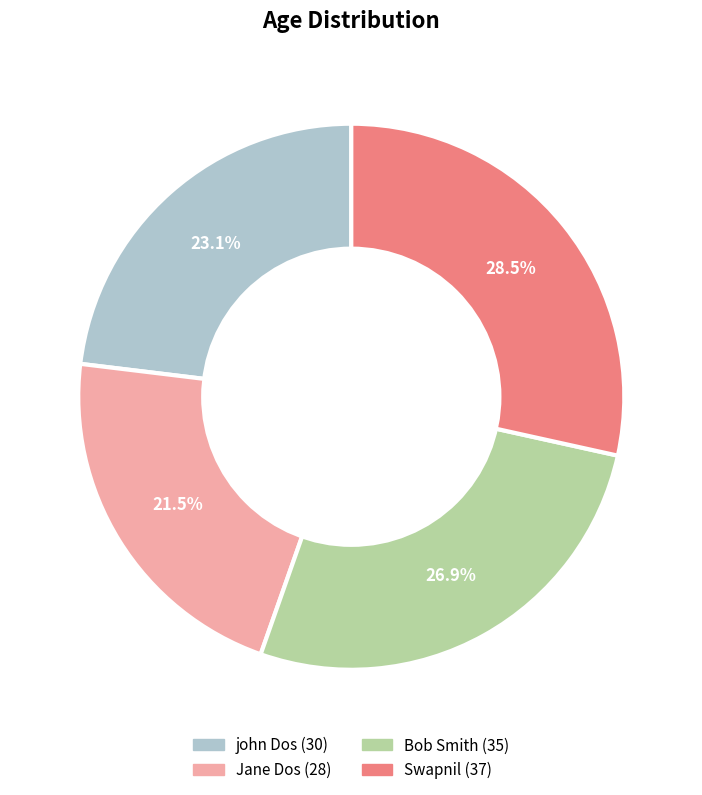

Which slice is the largest?

Swapnil